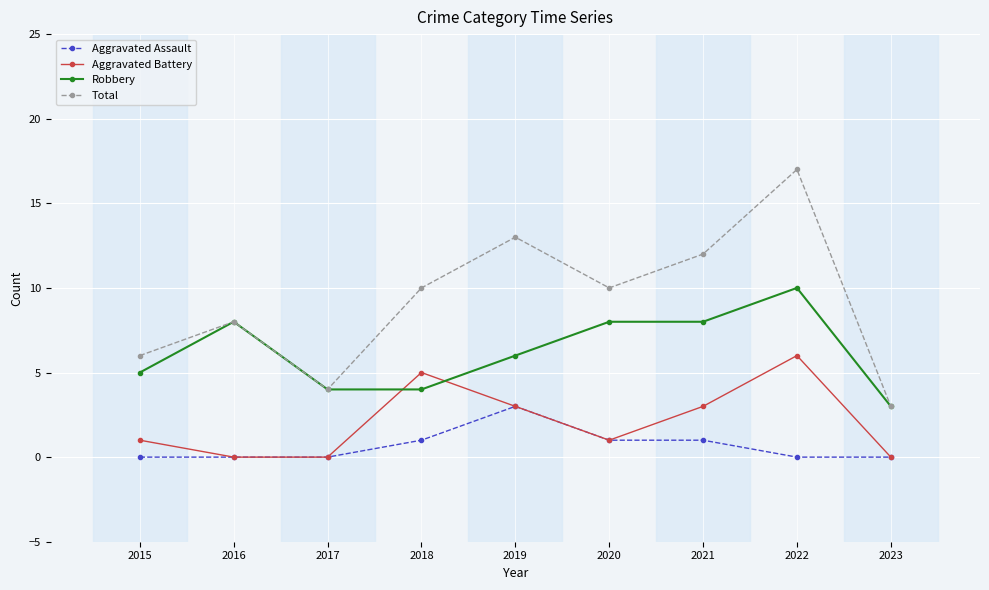

At which category does Robbery reach its first local peak?

2016